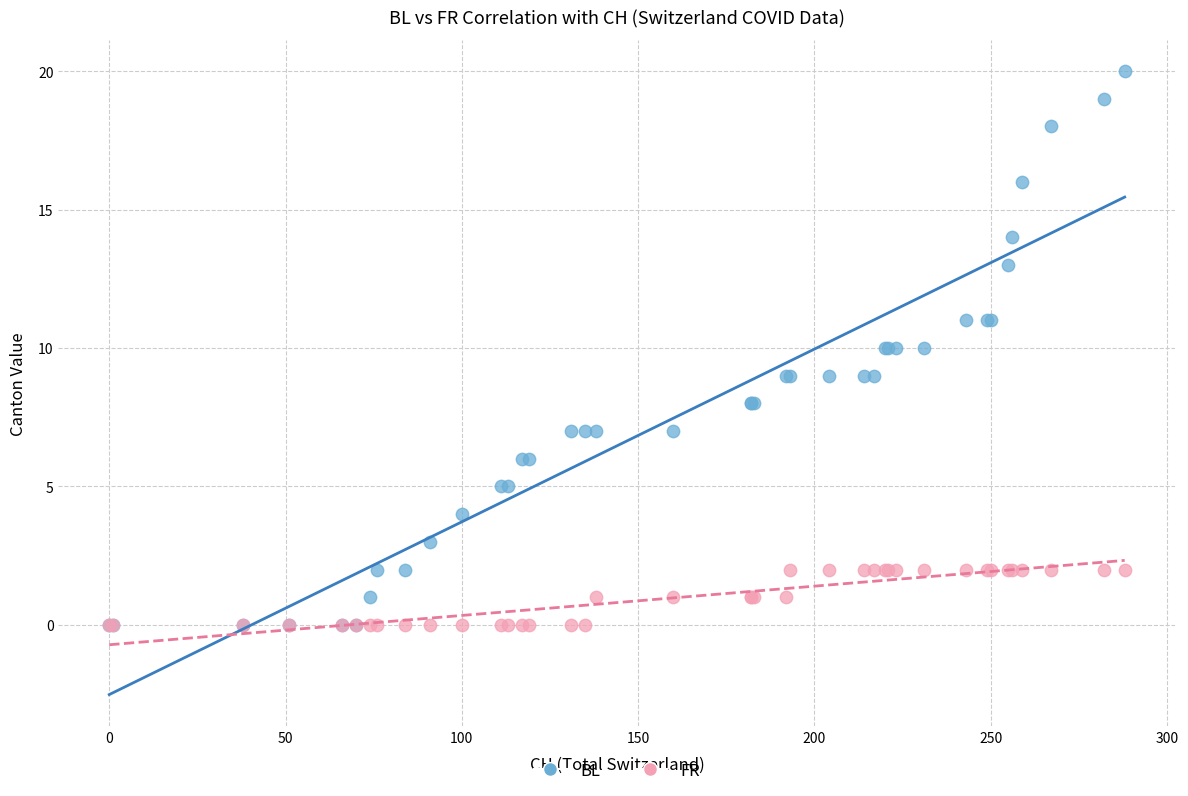

Which series contains the highest Y value?

BL